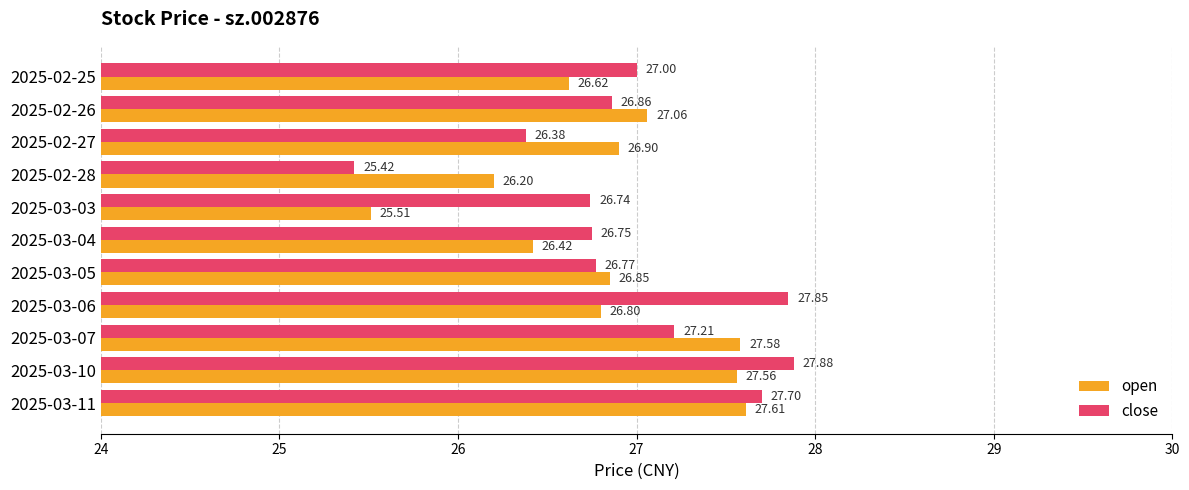

What is the difference between the second highest and minimum values in the close series?

2.4